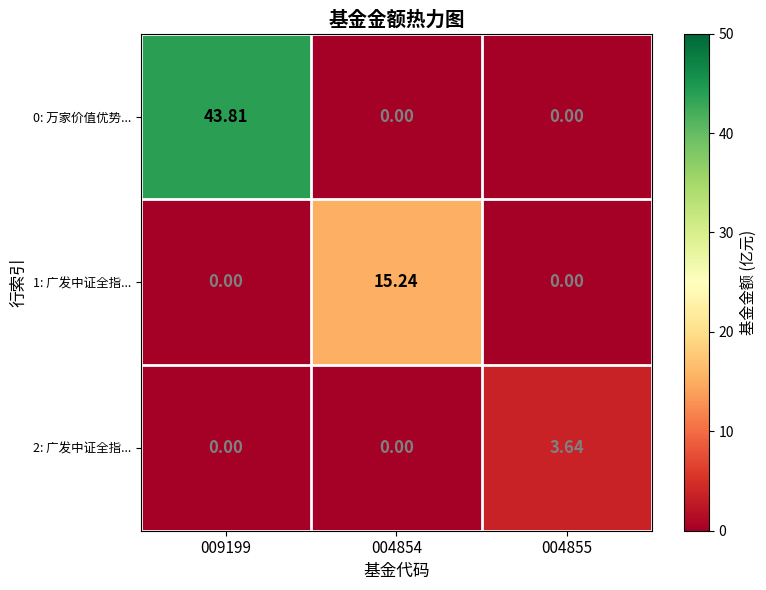

Is the value of 1: 广发中证全指... at 004855 greater than the value of 2: 广发中证全指... at 004855?

No